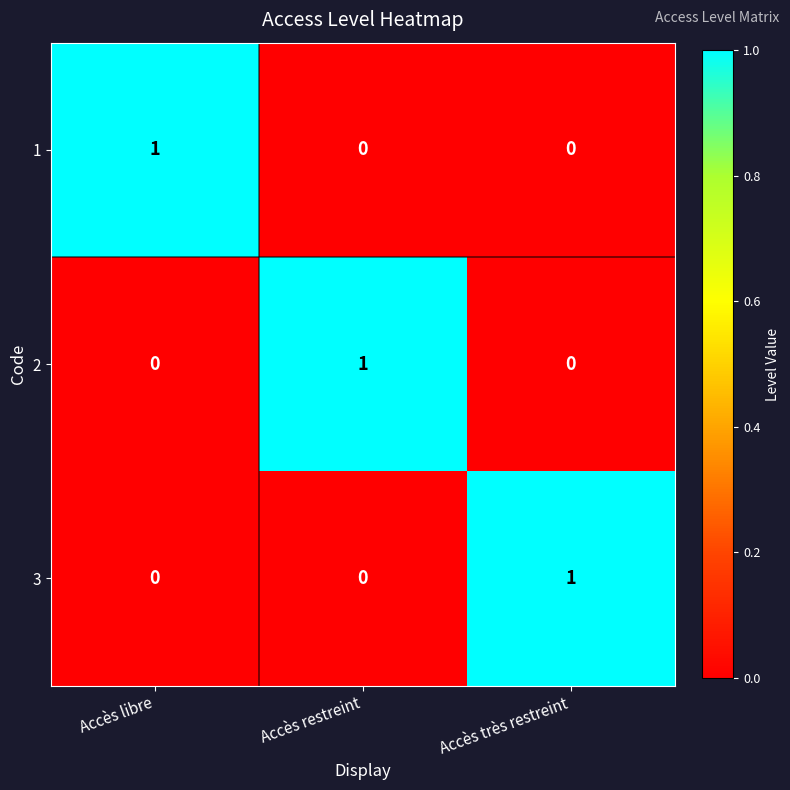

The 1 series shows 0 at Accès très restreint. True or false?

True